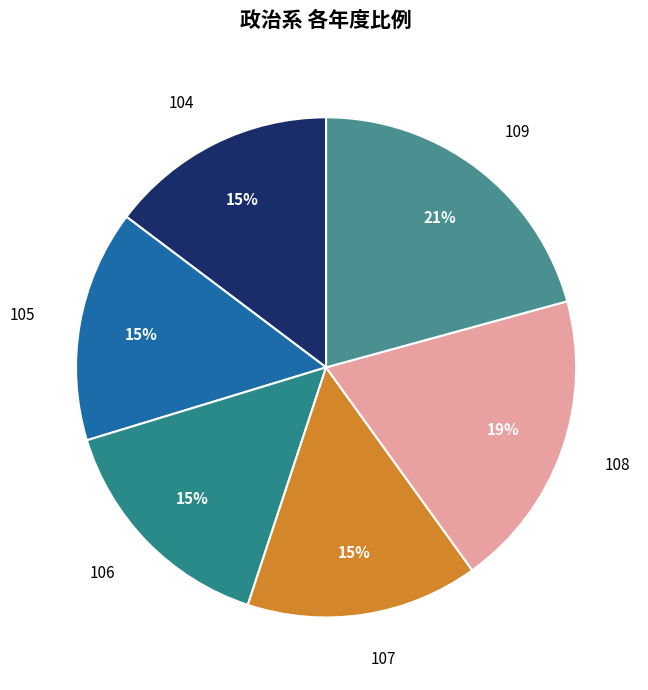

Is there any slice that represents more than half of the pie?

No